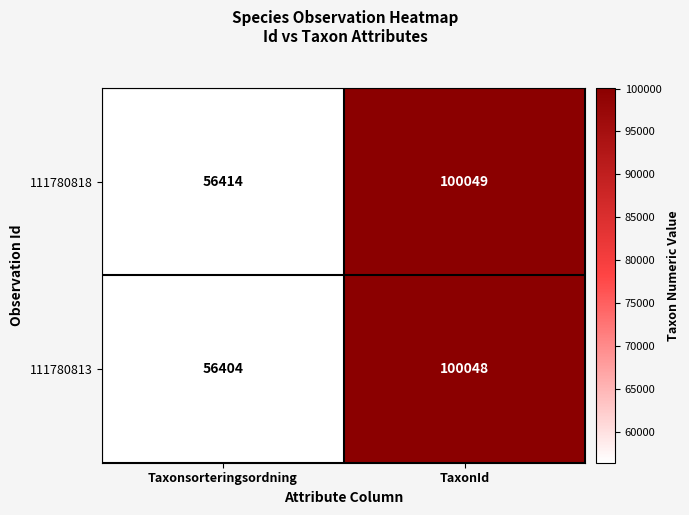

Which series has the widest spread of values?

111780813